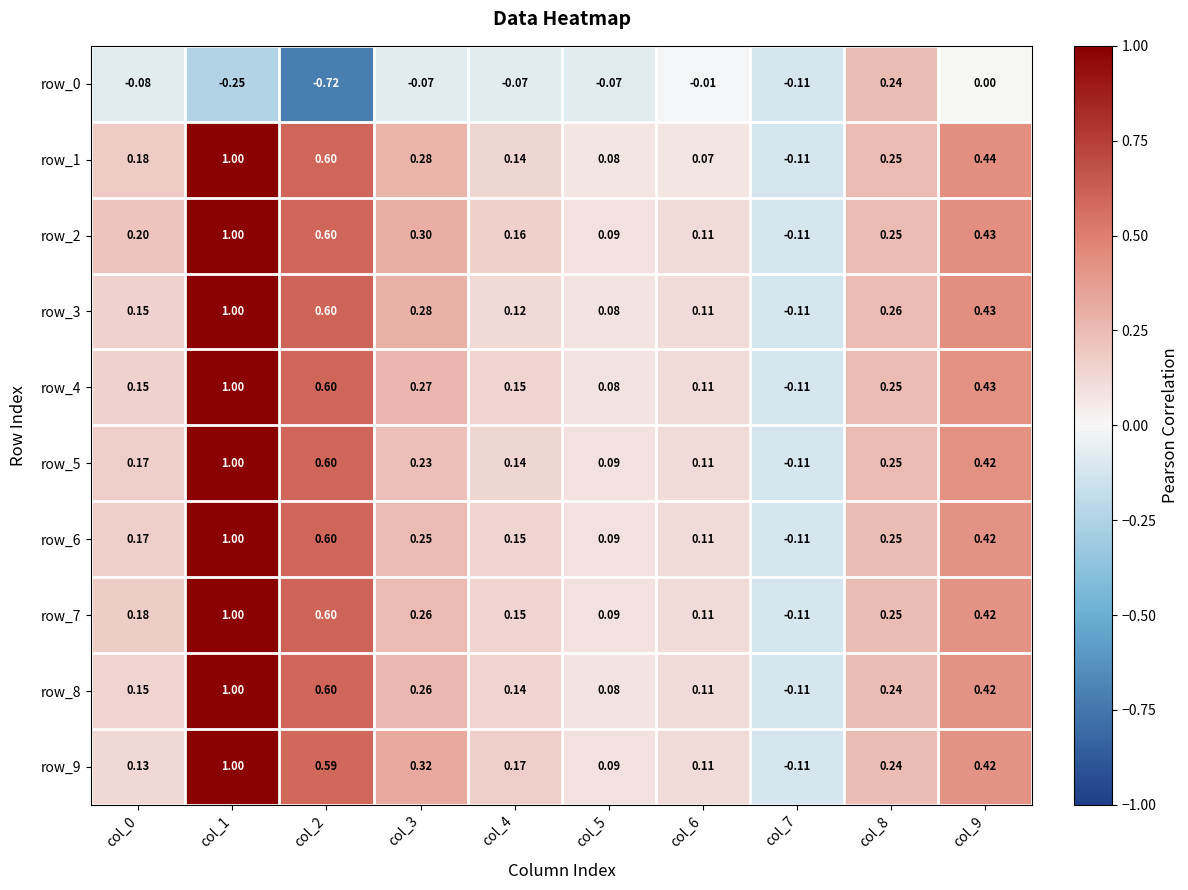

Is the value of row_3 at col_7 greater than the value of row_8 at col_3?

No